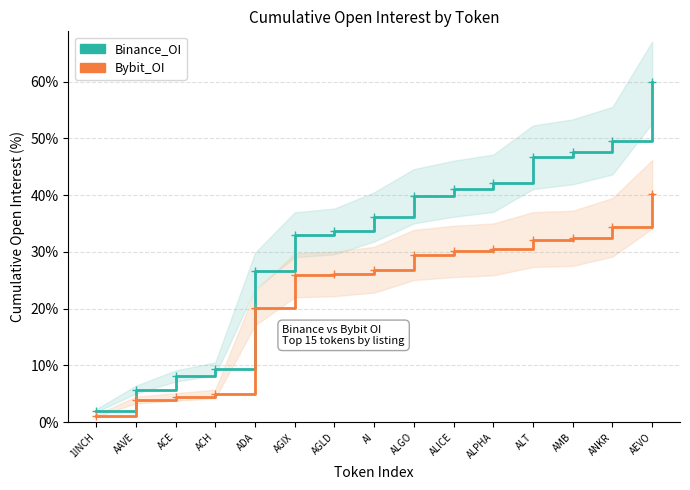

What is the difference between the maximum and minimum values in the Bybit_OI series?

39.0